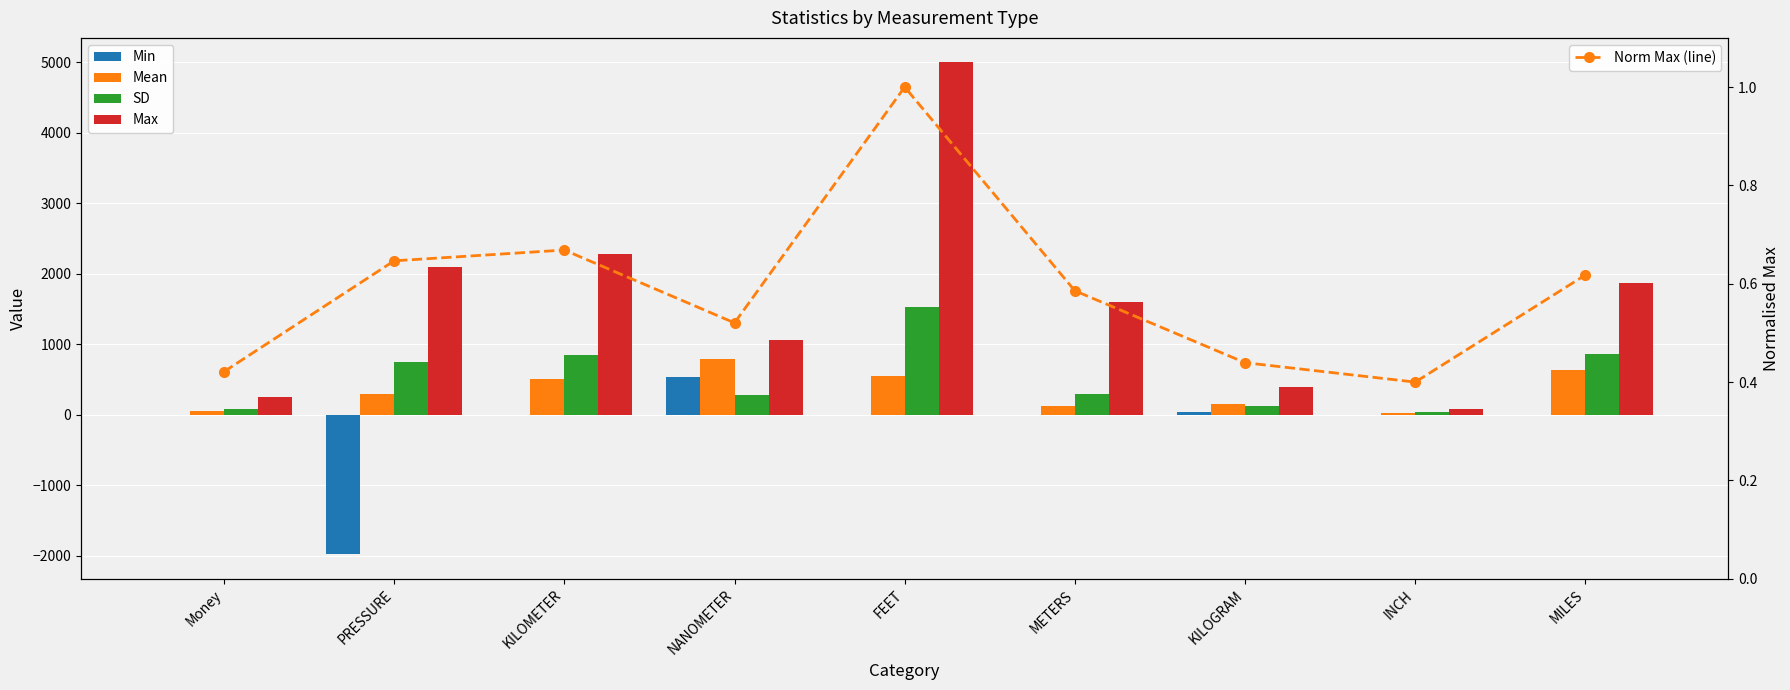

What is the smallest value displayed?

-1979.0